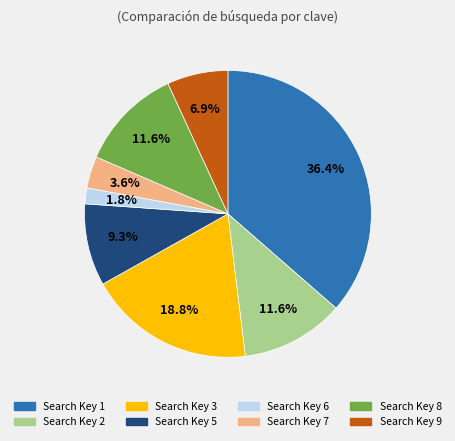

To the nearest percent, what is the difference between the largest and smallest slice percentages?

35%